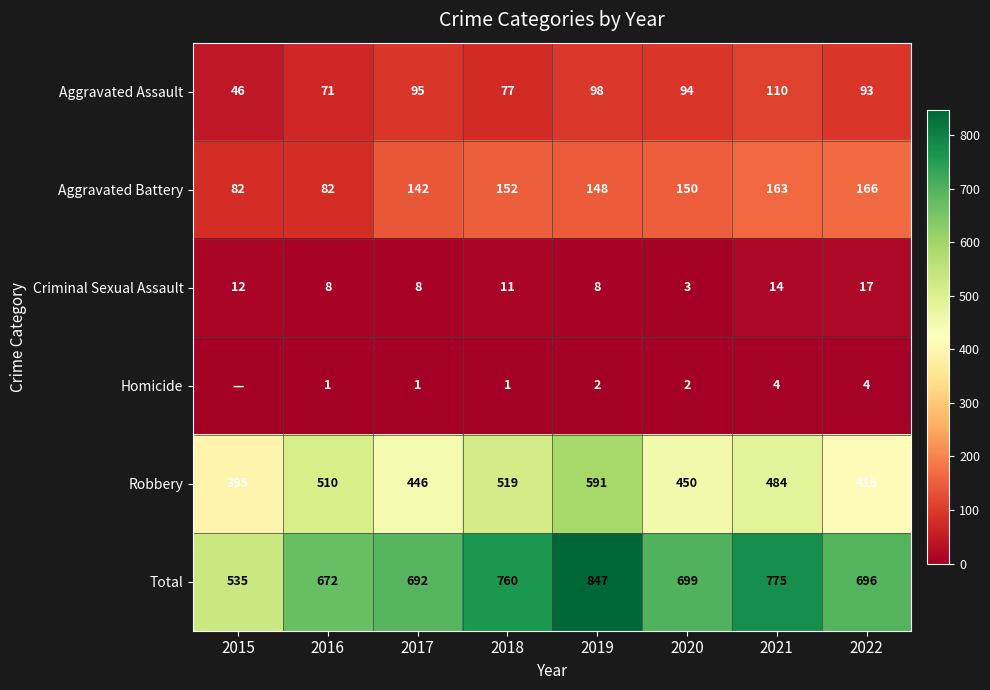

True or false: Homicide has a value of 2 at 2016.

False